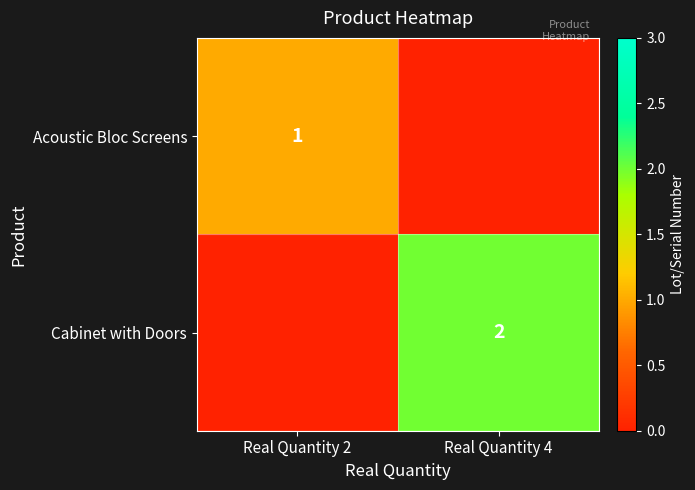

The value of Cabinet with Doors at Real Quantity 4 is 2. True or false?

True